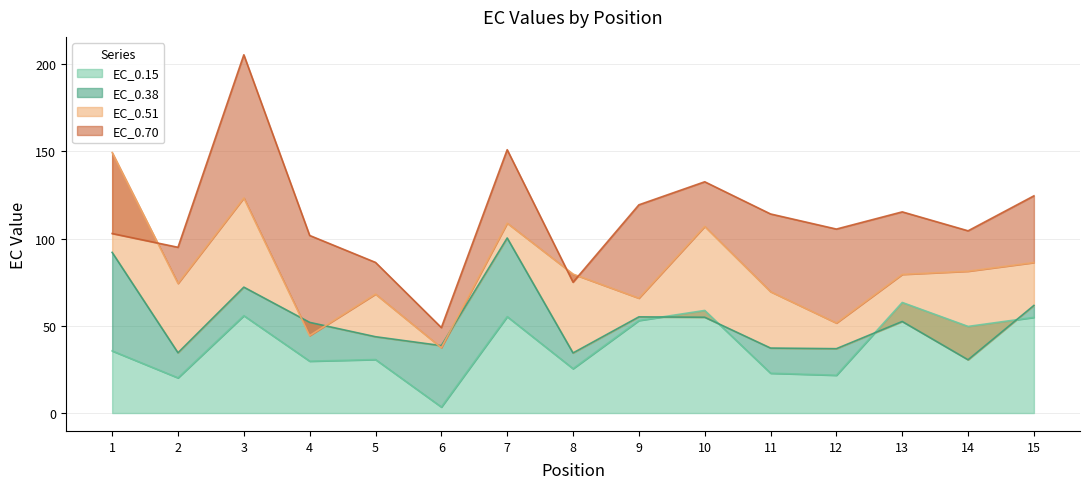

True or false: EC_0.51 and EC_0.70 cross at least once.

True